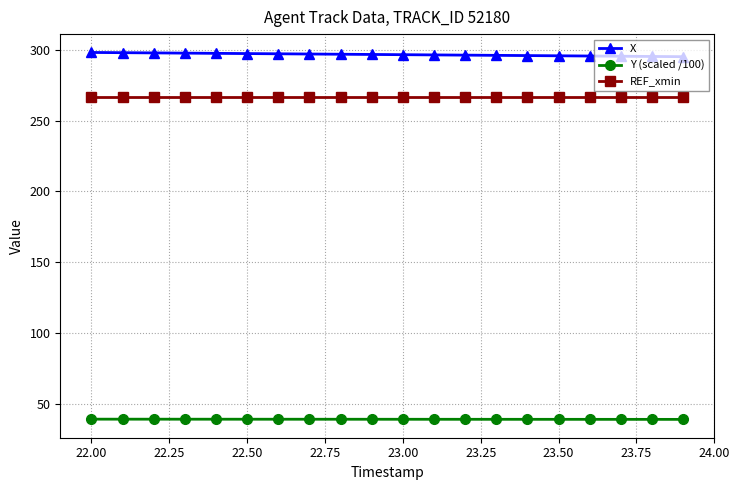

Which series has the largest total across all categories?

X